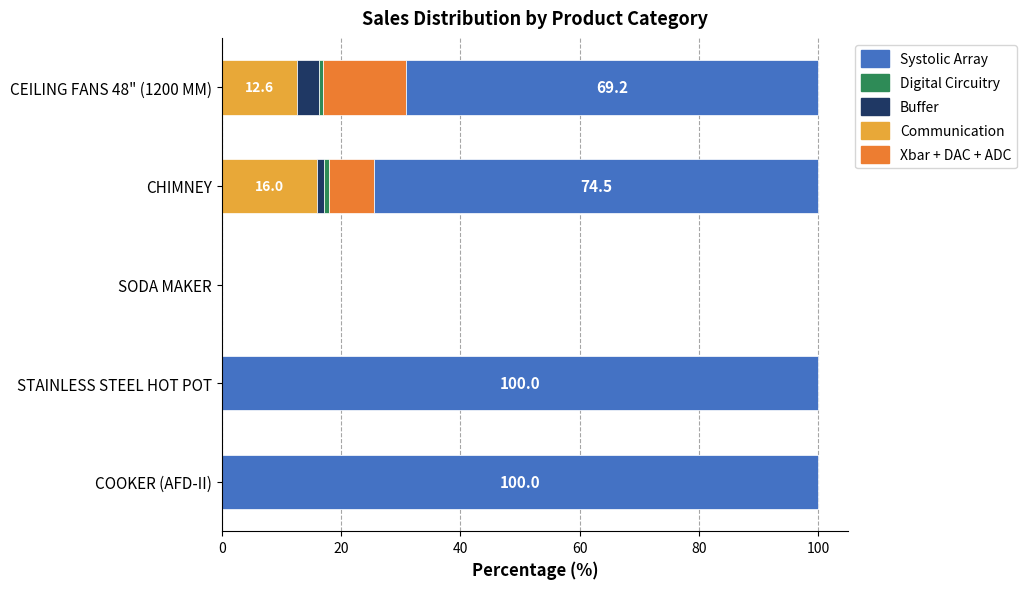

What is the total value across all series at STAINLESS STEEL HOT POT?

100.0